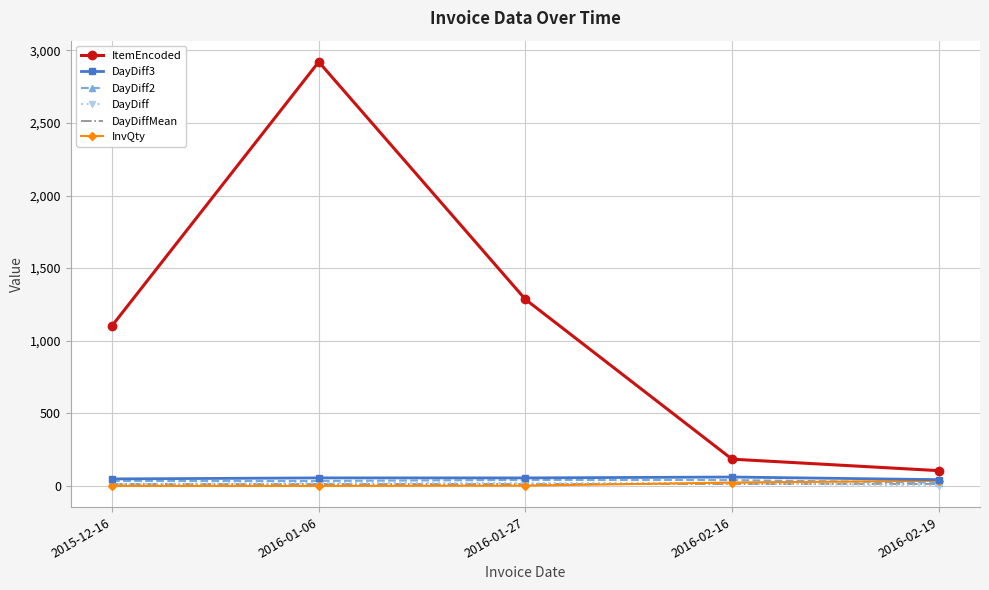

Which series has the largest total across all categories?

ItemEncoded